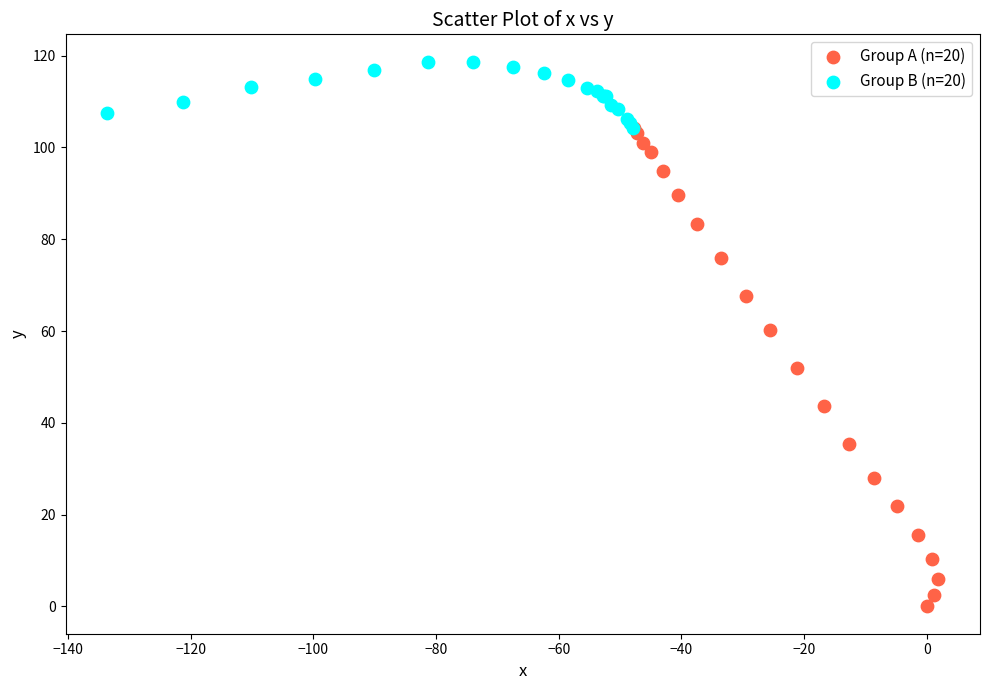

Which series contains the lowest Y value?

Group A (n=20)